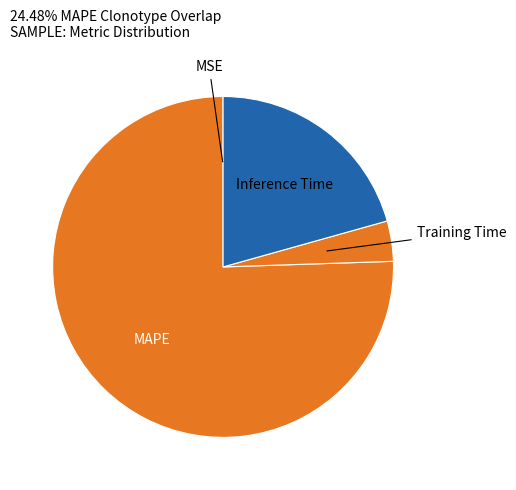

Is it true that Training Time is 4% of the pie?

True